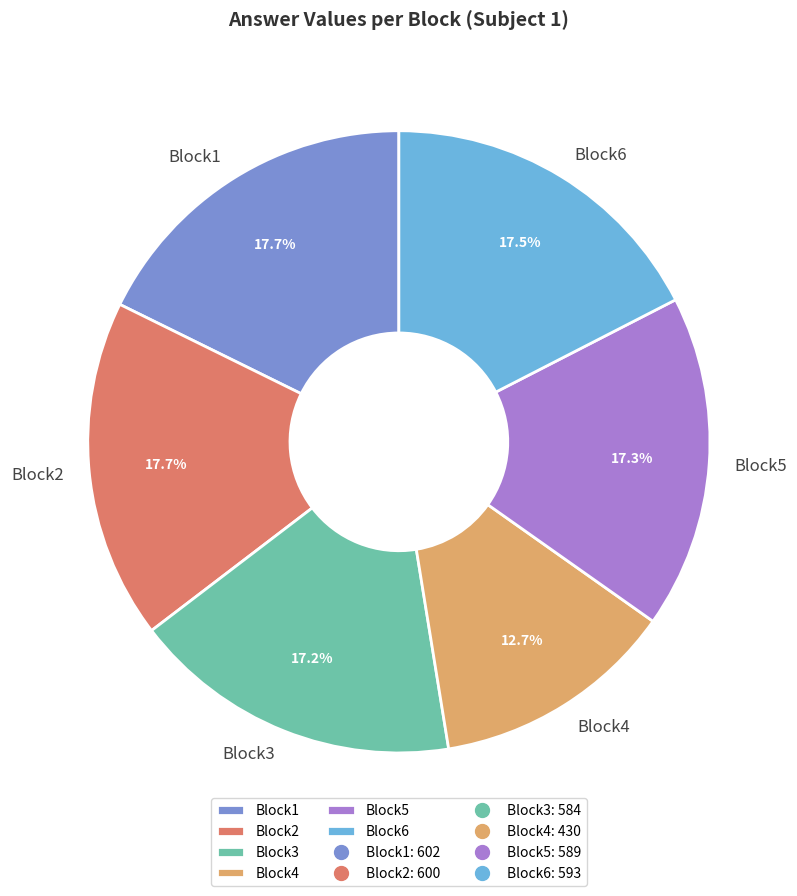

To the nearest percent, what is the difference between the Block4 and Block1 slice percentages?

5%